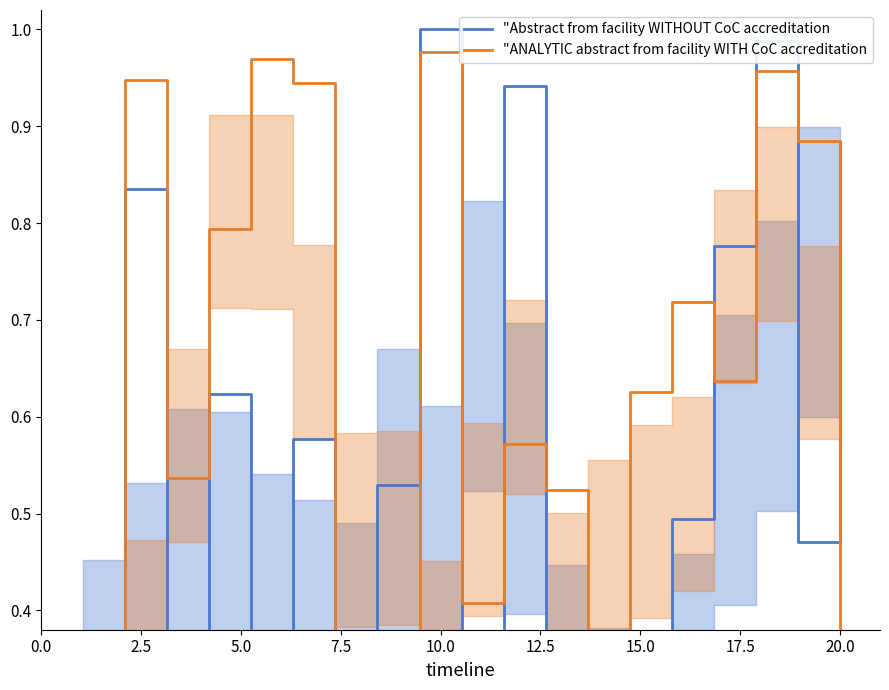

What is the label of the 20th point from the left?

20.0